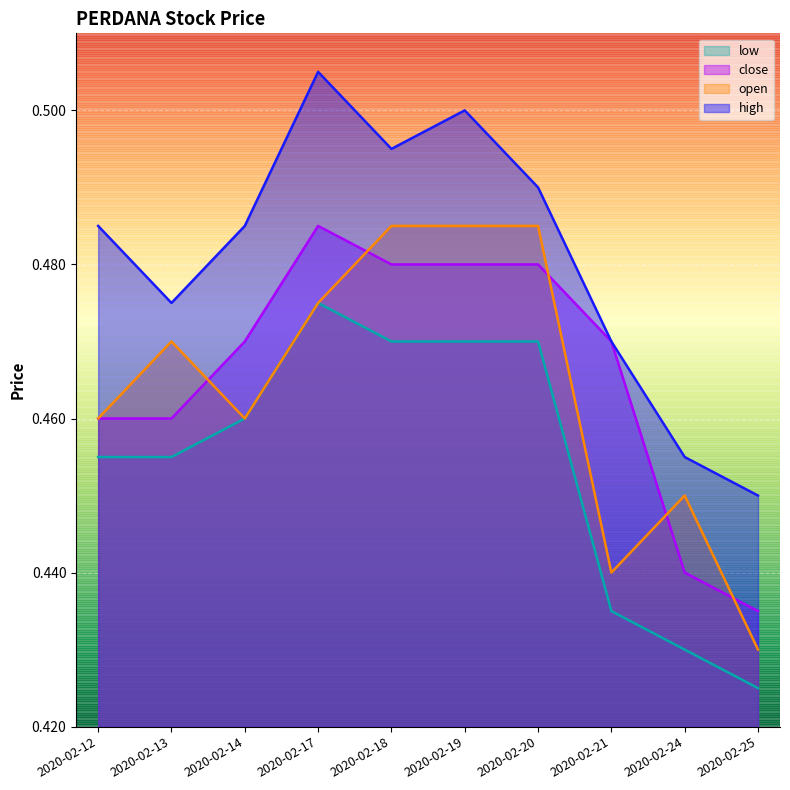

Which has a higher value, 2020-02-25 or 2020-02-24?

2020-02-24